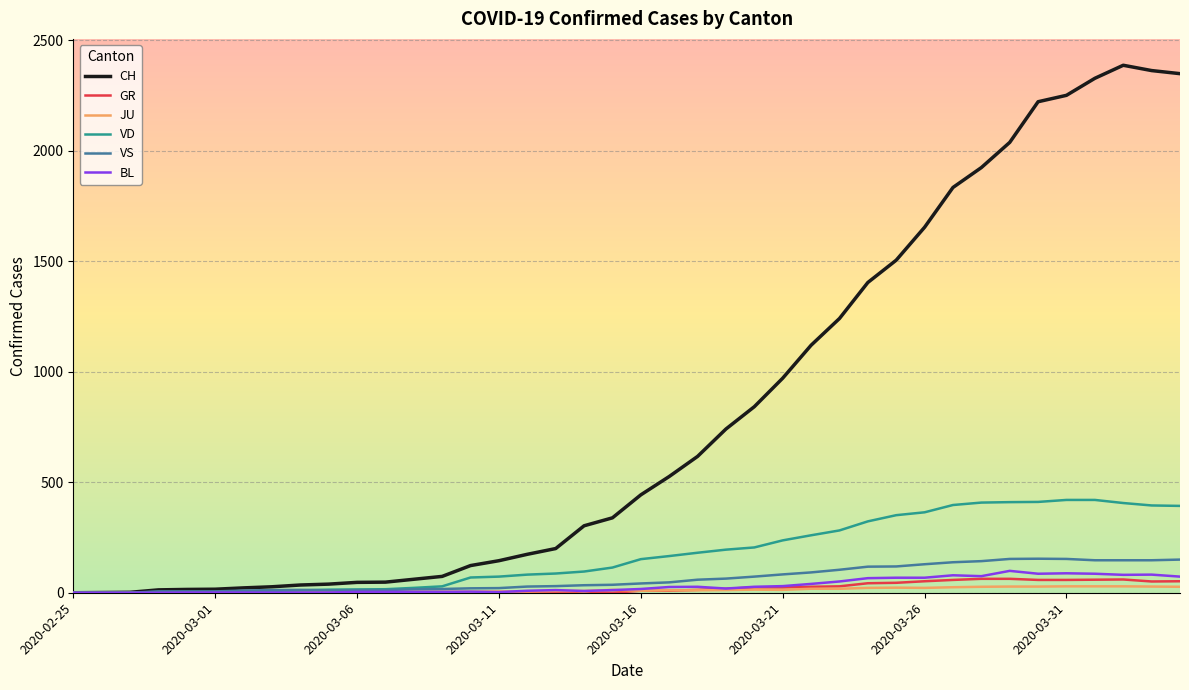

Which series has the widest spread of values?

CH